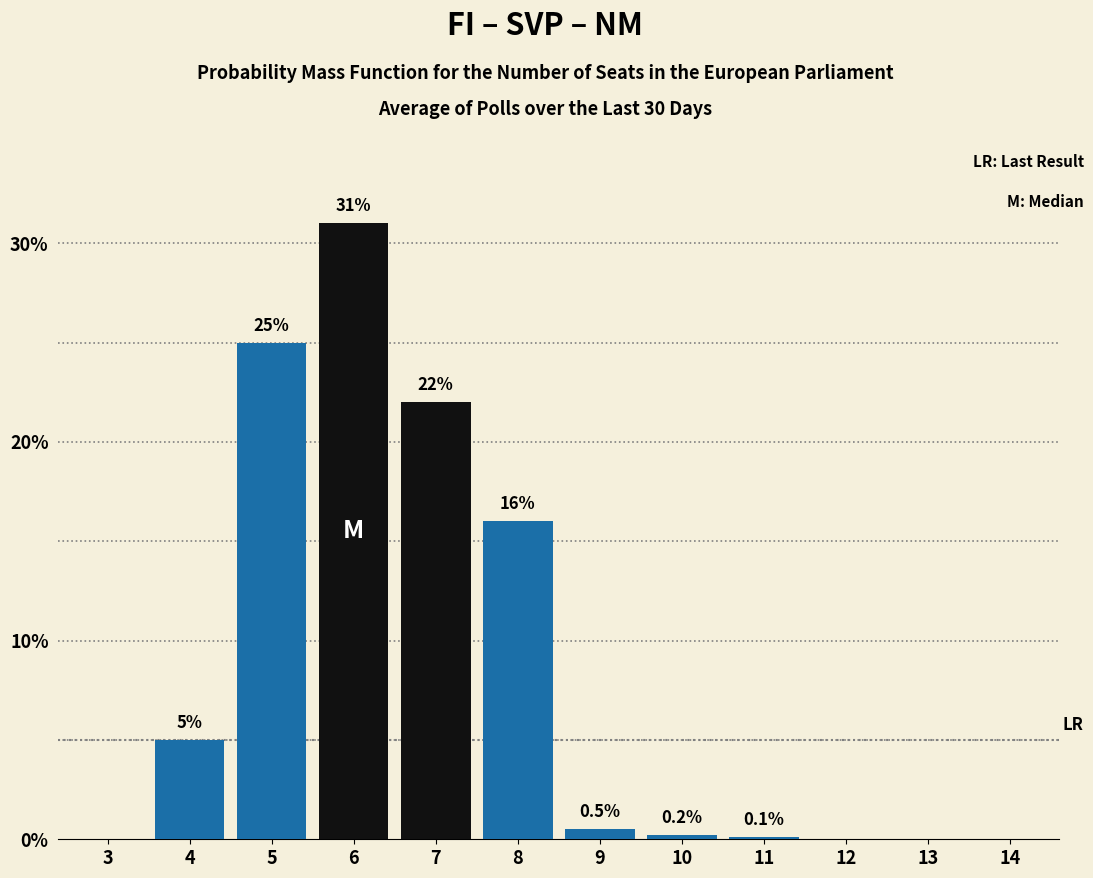

Reading left to right, extract all data points from this chart.

3=0.0	4=5.0	5=25.0	6=31.0	7=22.0	8=16.0	9=0.5	10=0.2	11=0.1	12=0.0	13=0.0	14=0.0